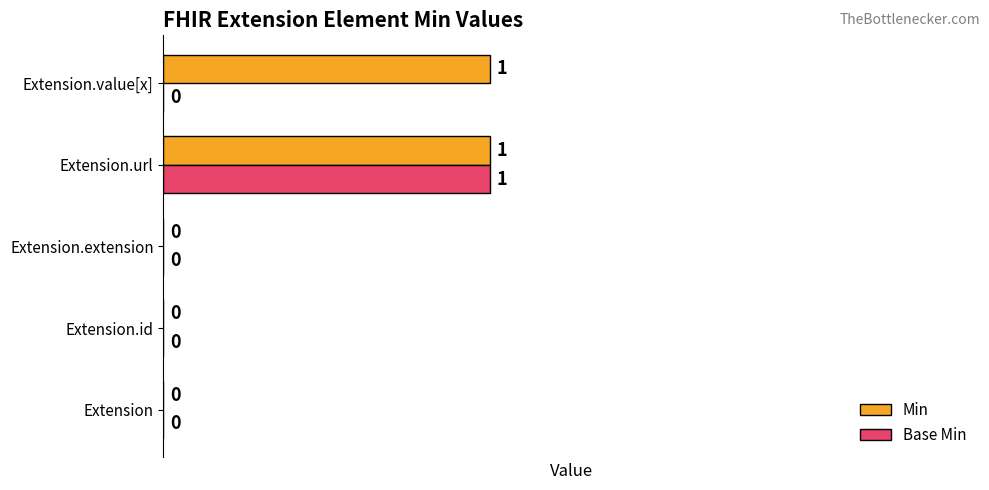

Is the value of Base Min at Extension.url greater than the value of Min at Extension.extension?

Yes